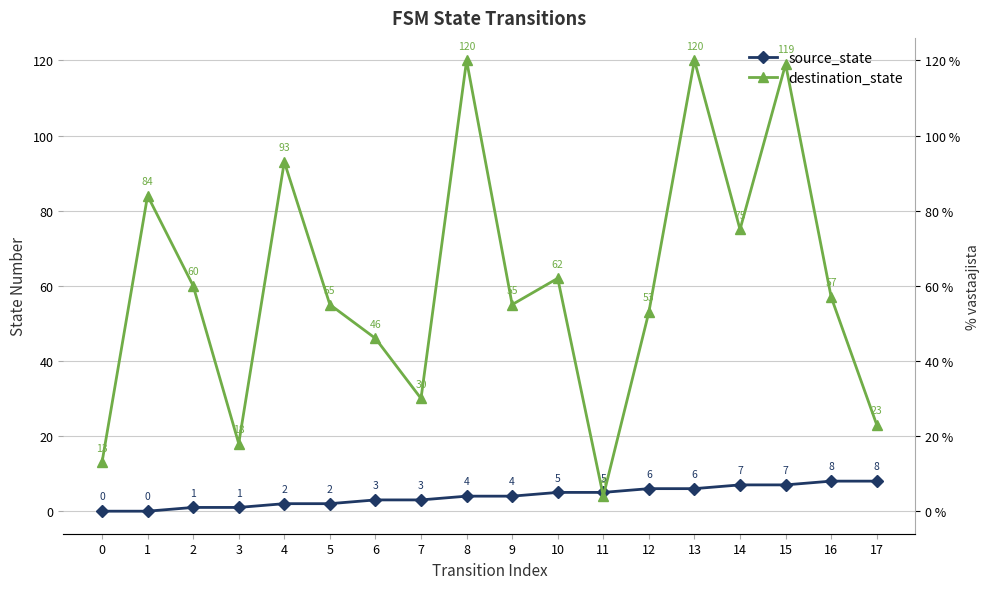

Reading left to right, transcribe all the data shown in this chart.

source_state: 0=0	1=0	2=1	3=1	4=2	5=2	6=3	7=3	8=4	9=4	10=5	11=5	12=6	13=6	14=7	15=7	16=8	17=8
destination_state: 0=13	1=84	2=60	3=18	4=93	5=55	6=46	7=30	8=120	9=55	10=62	11=4	12=53	13=120	14=75	15=119	16=57	17=23